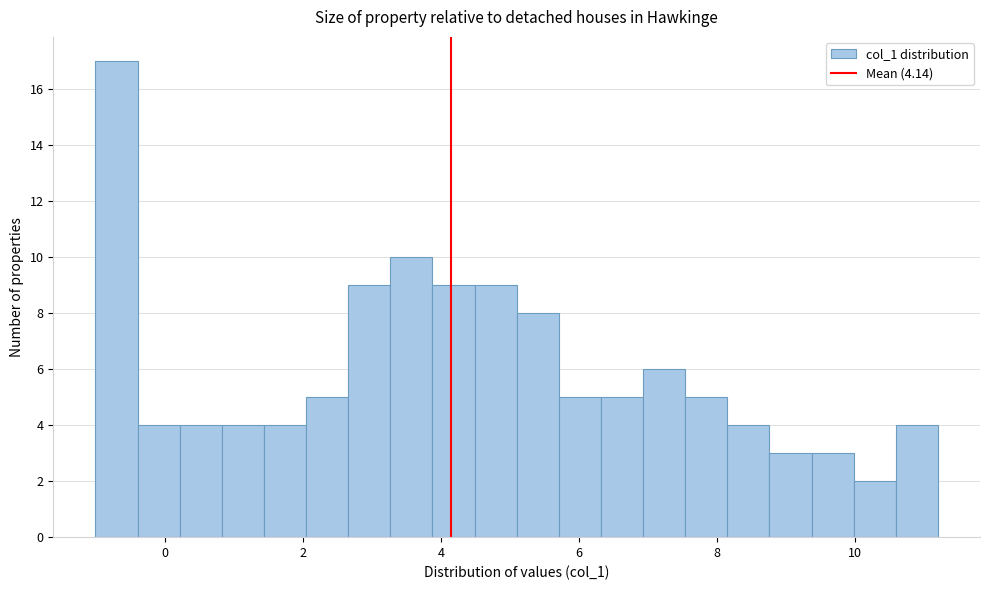

Around what value on the x-axis is the tallest bar? Give the approximate position of its centre, as read against the axis.

-0.8